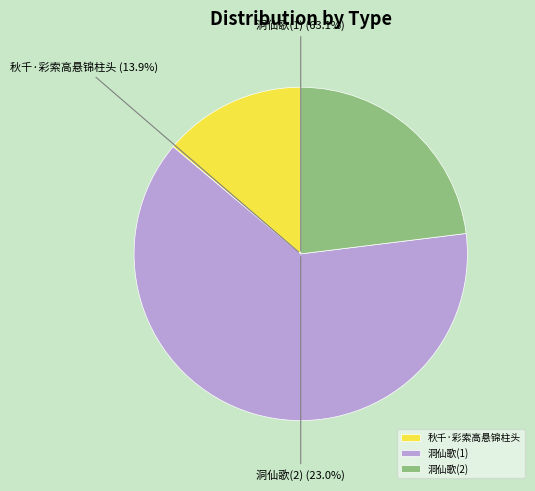

Is there any slice that represents more than half of the pie?

Yes